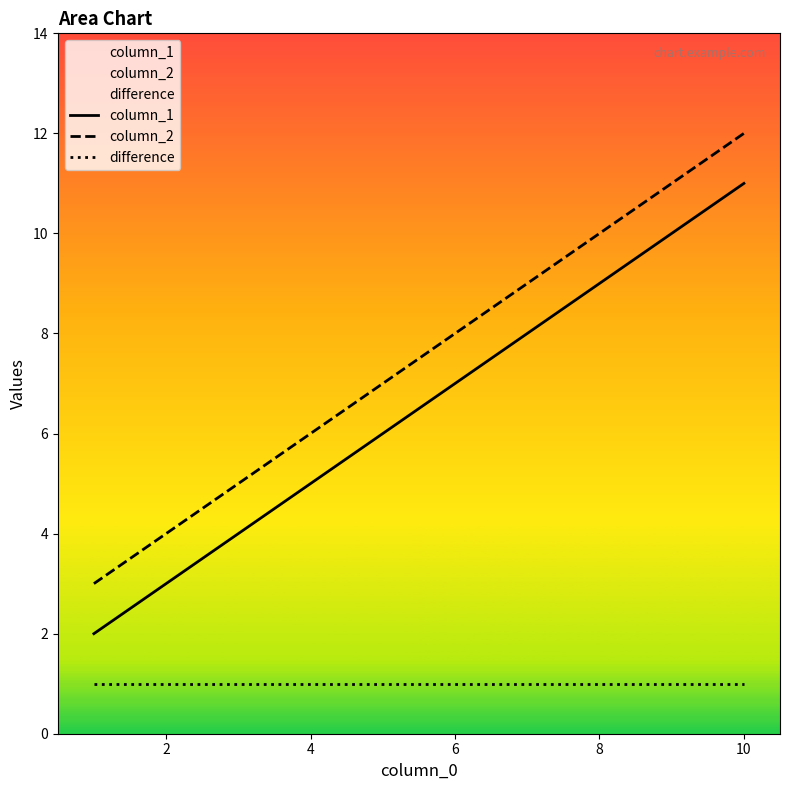

What is the difference between the maximum and second lowest values in the column_2 series?

6